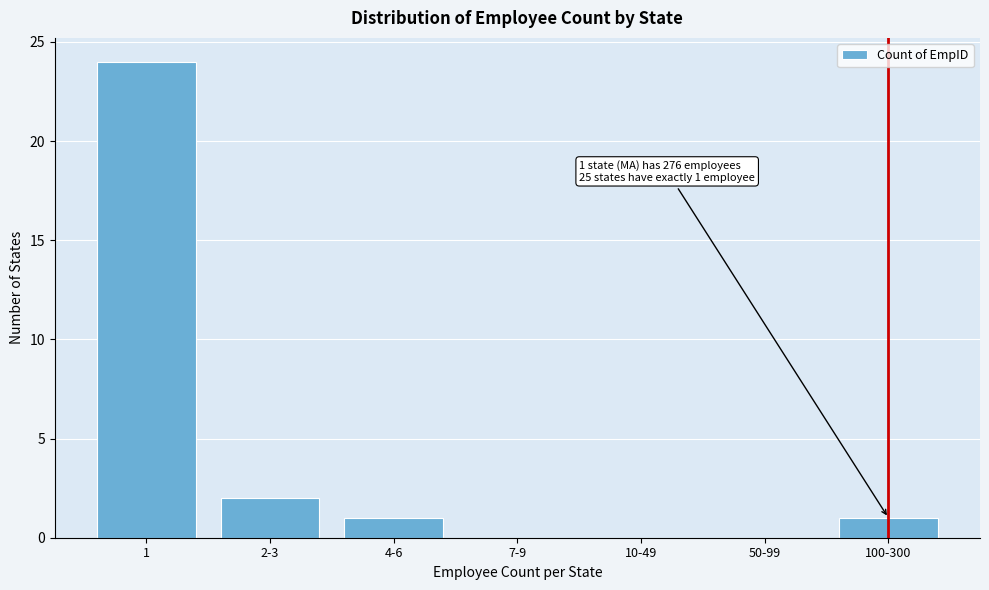

Reading left to right, transcribe all the data shown in this chart.

1=24	2-3=2	4-6=1	7-9=0	10-49=0	50-99=0	100-300=1